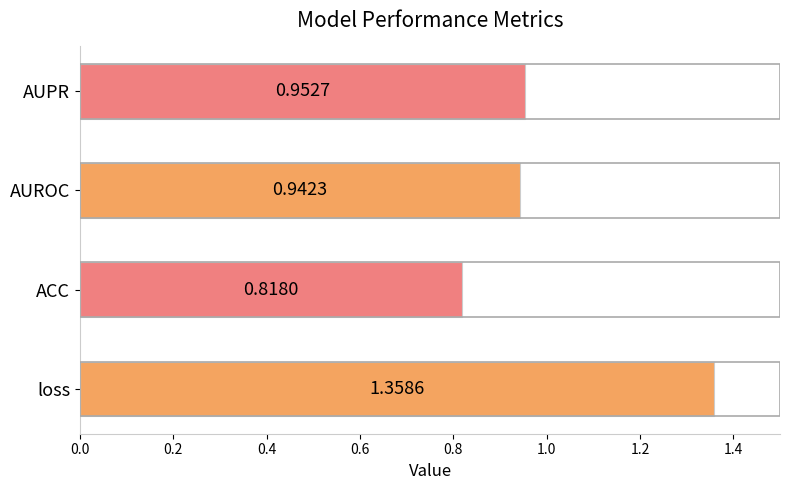

List the labels in order of value, smallest first.

ACC, AUROC, AUPR, loss